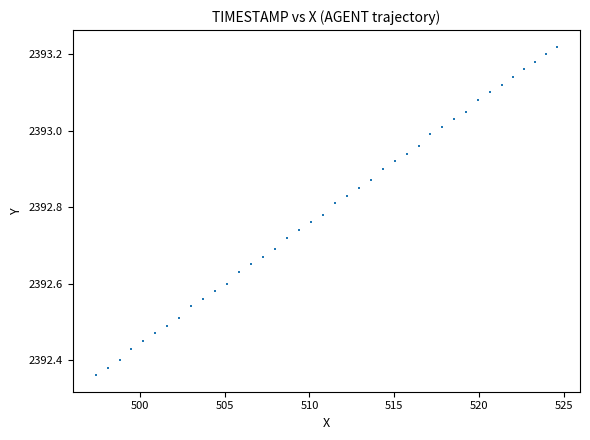

What is the range of X values (max minus min)?

27.2